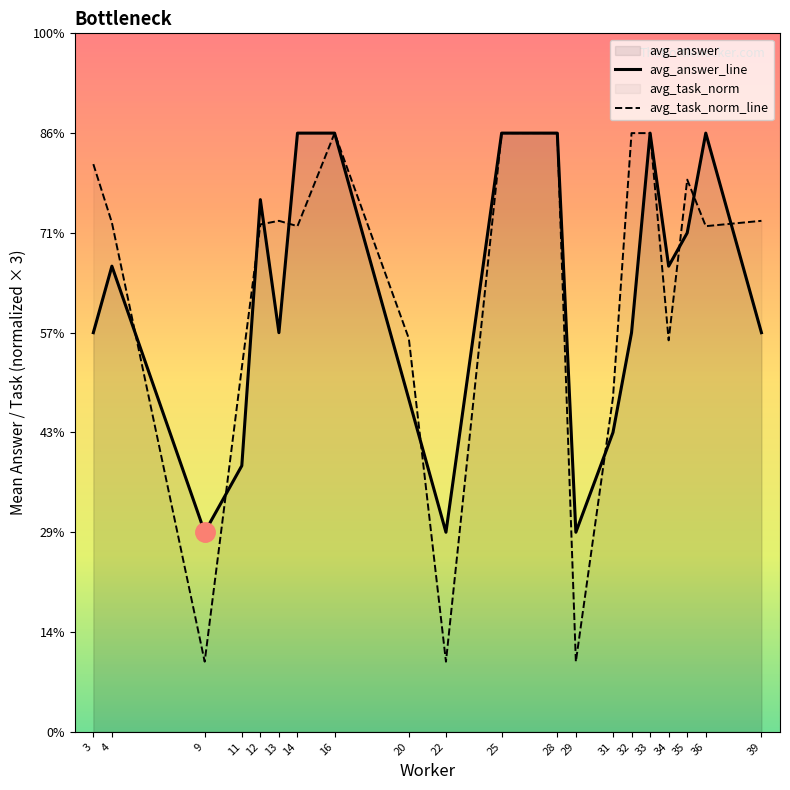

How many data points does each series have?

20